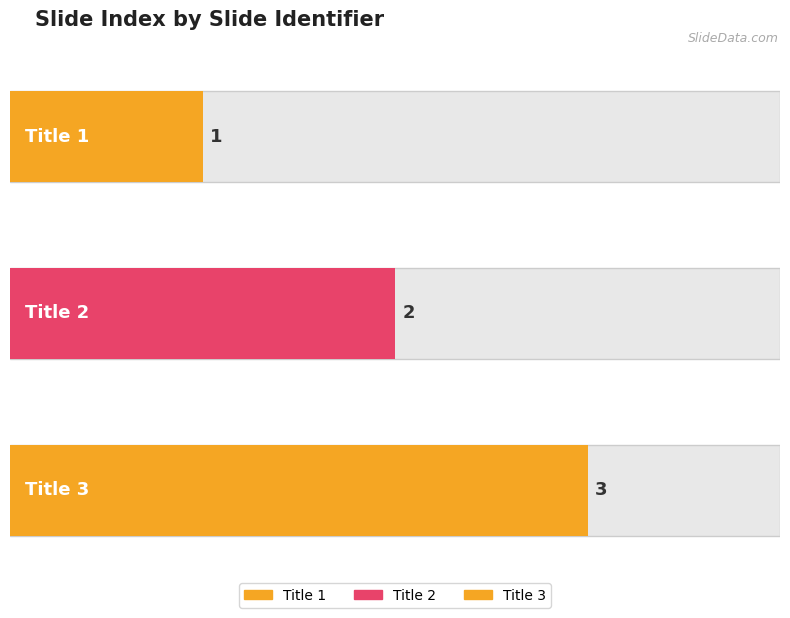

How many data points are above 2?

1